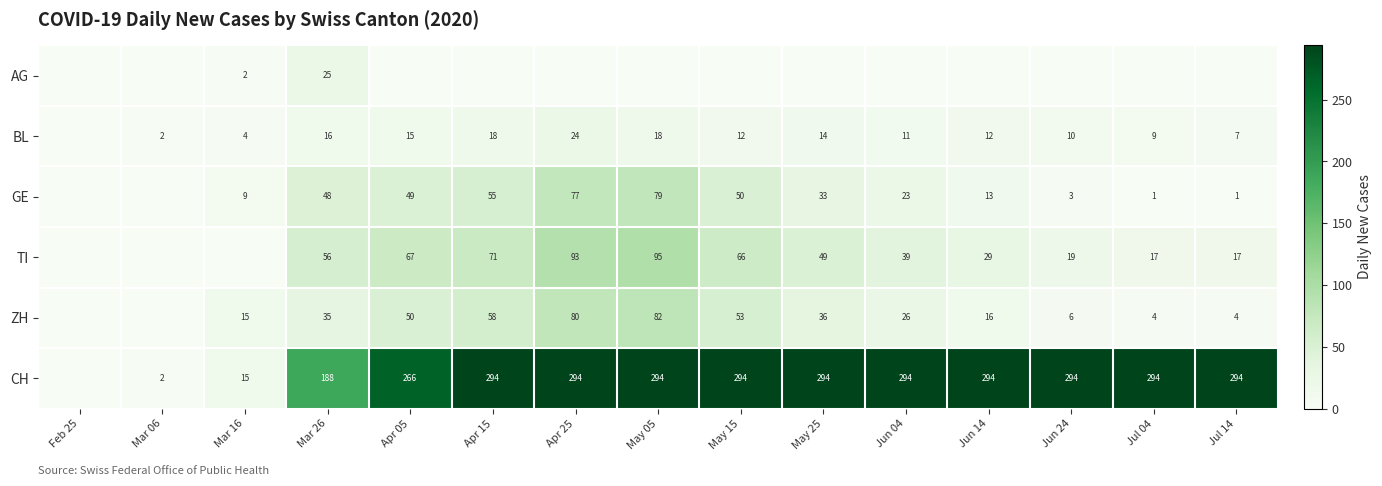

At which category is the sum across all series the highest?

Apr 25